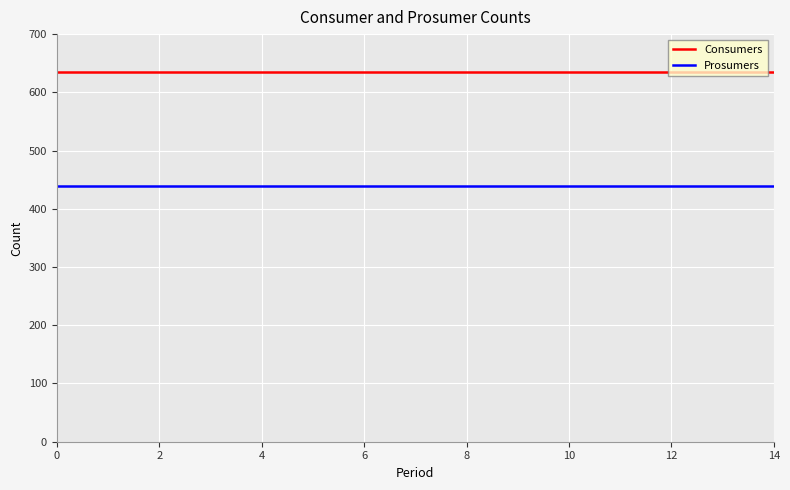

List the series in order of their peak value, lowest first.

Prosumers, Consumers